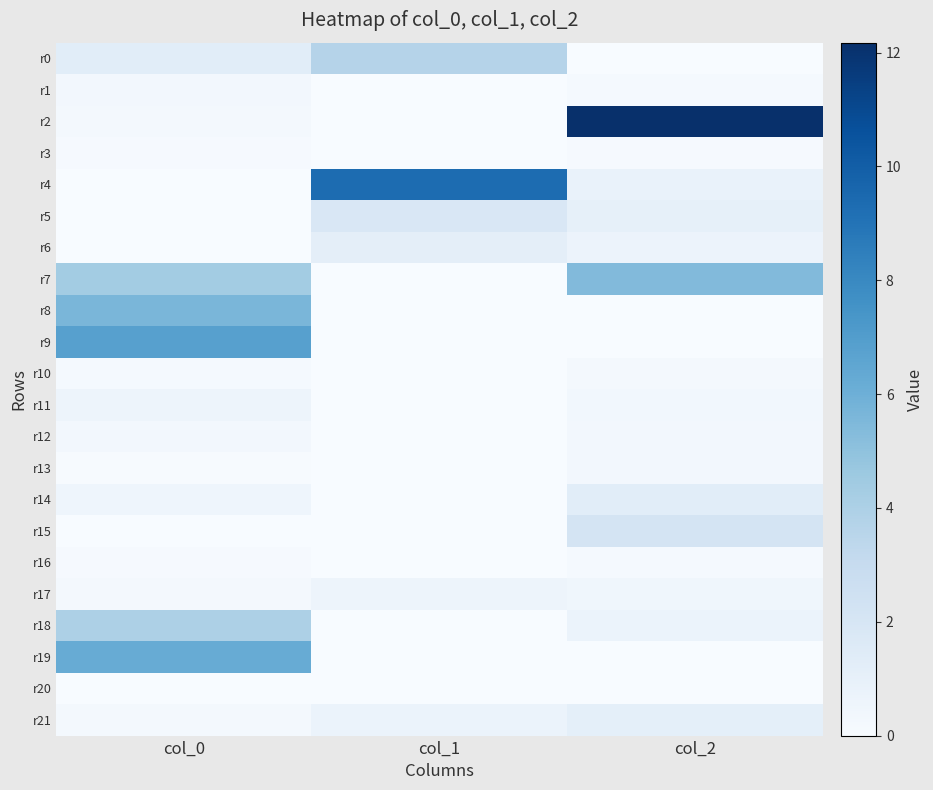

What is the total value across all series at col_1?

17.3